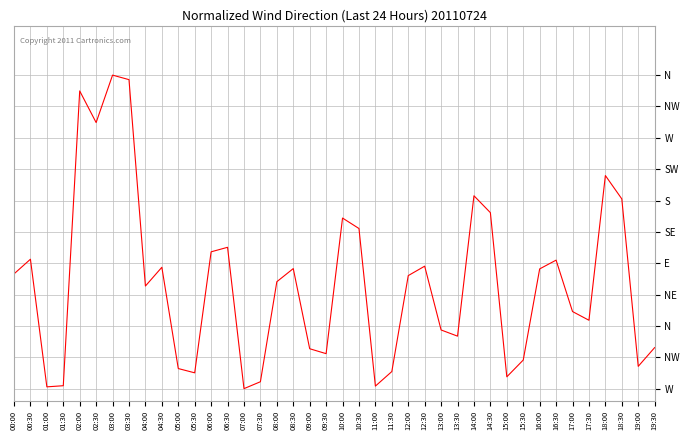

Does the chart display data point markers on the line(s)?

No